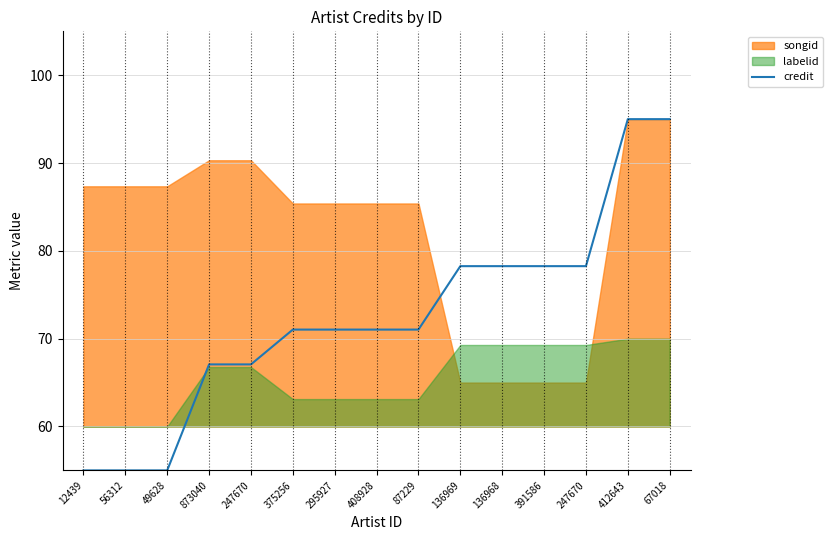

List the labels in order of value, largest first.

412643, 67018, 136969, 136968, 391586, 247670, 375256, 295927, 408928, 87229, 873040, 247670, 12439, 56312, 49628